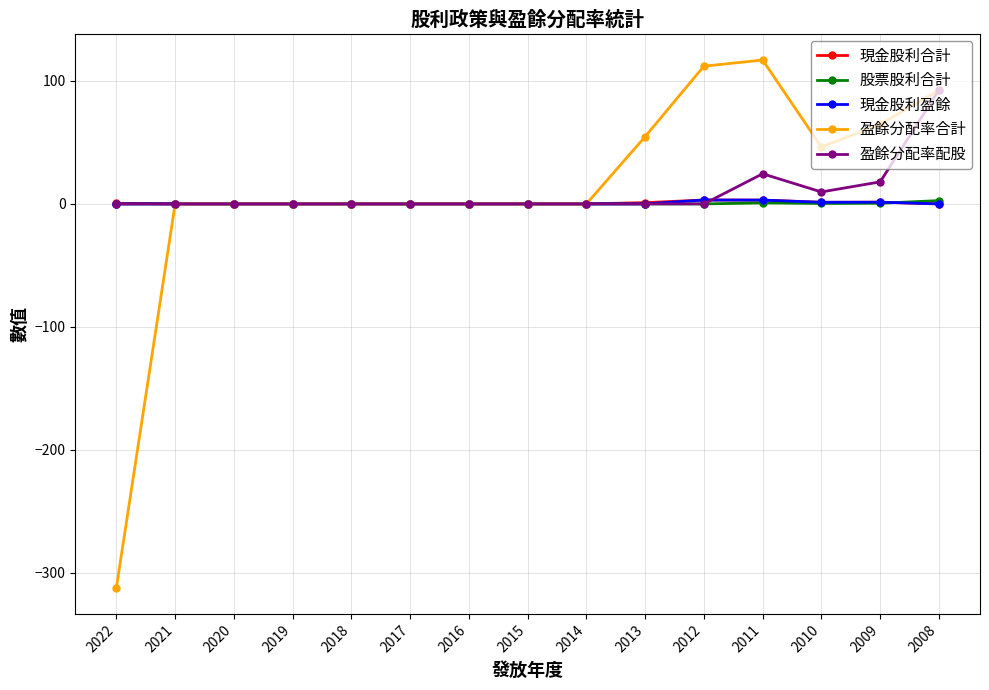

True or false: 盈餘分配率合計 has a value of 54.7 at 2013.

True